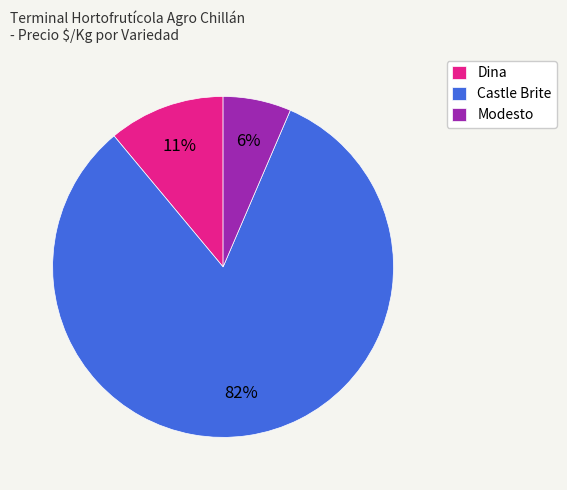

Is the sum of Dina and Modesto greater than half?

No